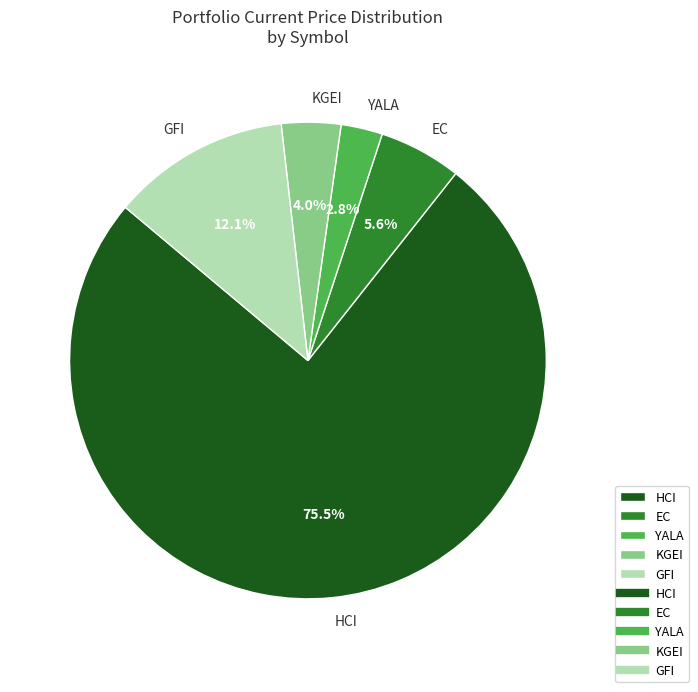

Count the number of slices in the pie.

5